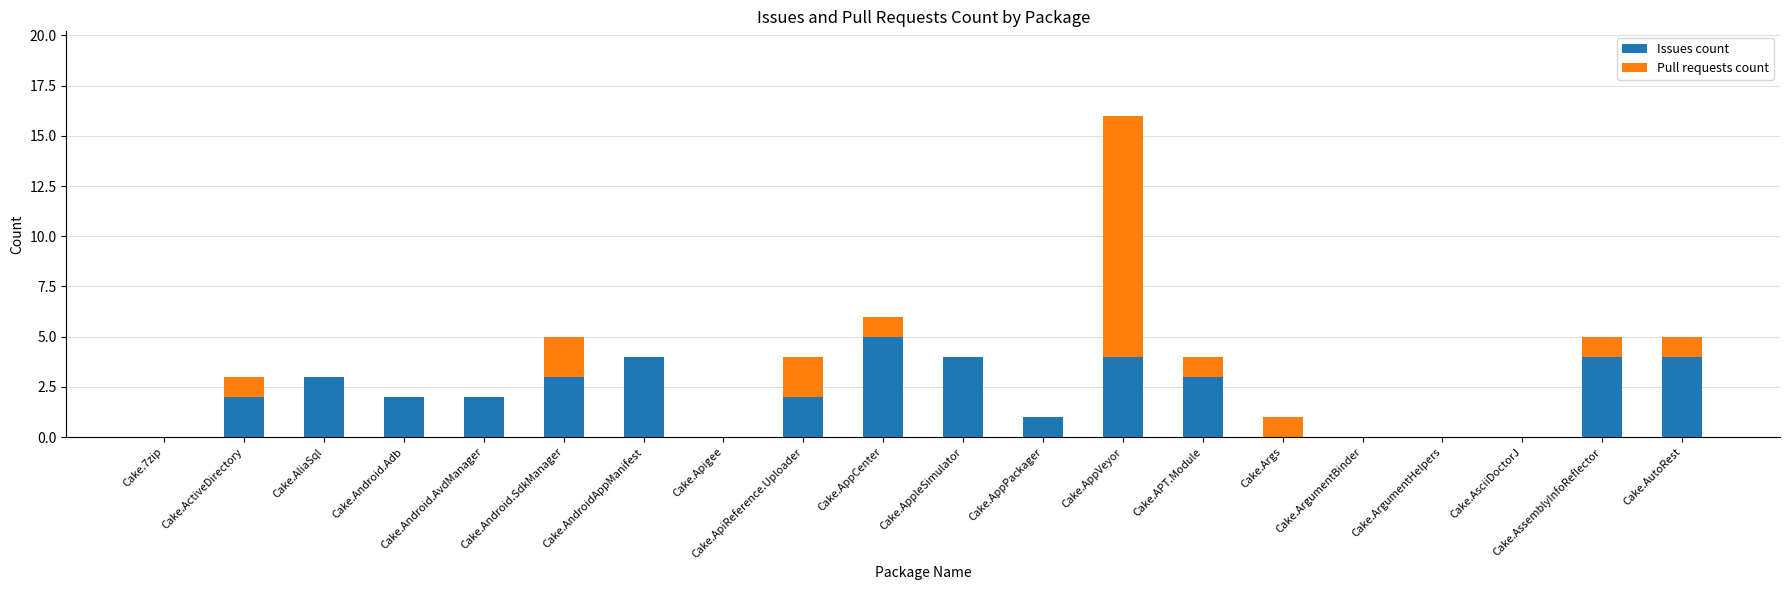

Is it true that Issues count equals -2 at Cake.ArgumentBinder?

False